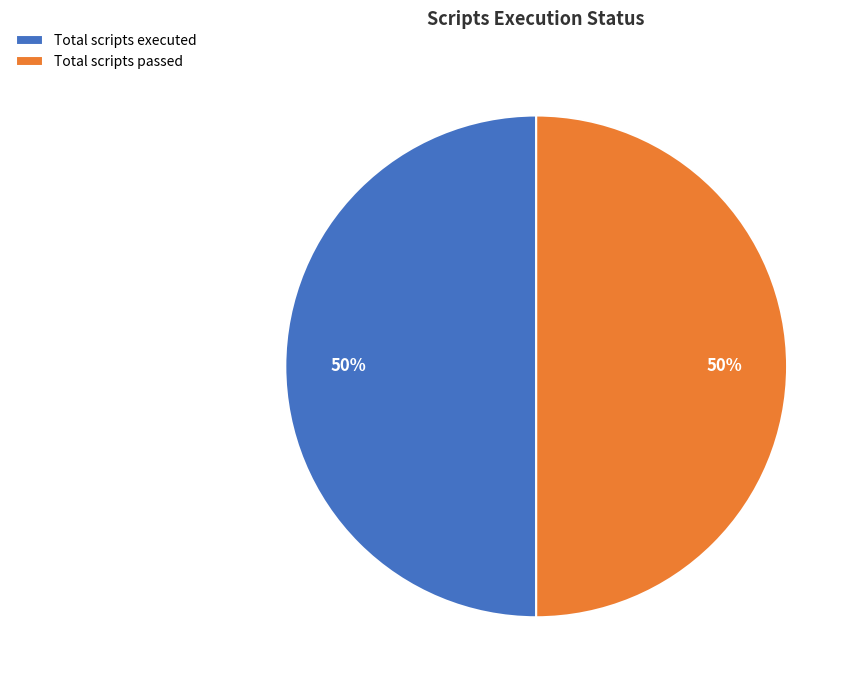

The Total scripts passed slice represents 50% of the pie. True or false?

True